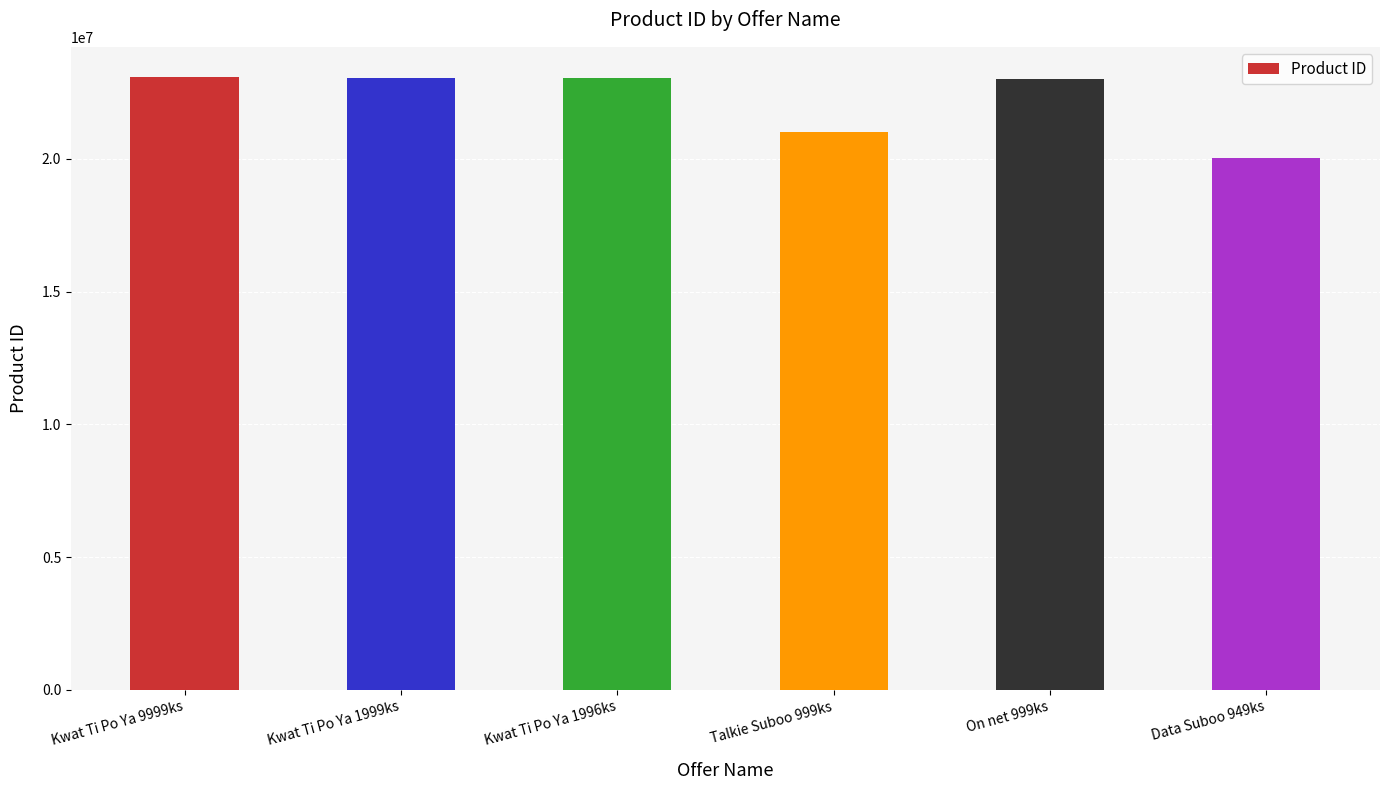

Read the value at Talkie Suboo 999ks, to the nearest 100.

21021900